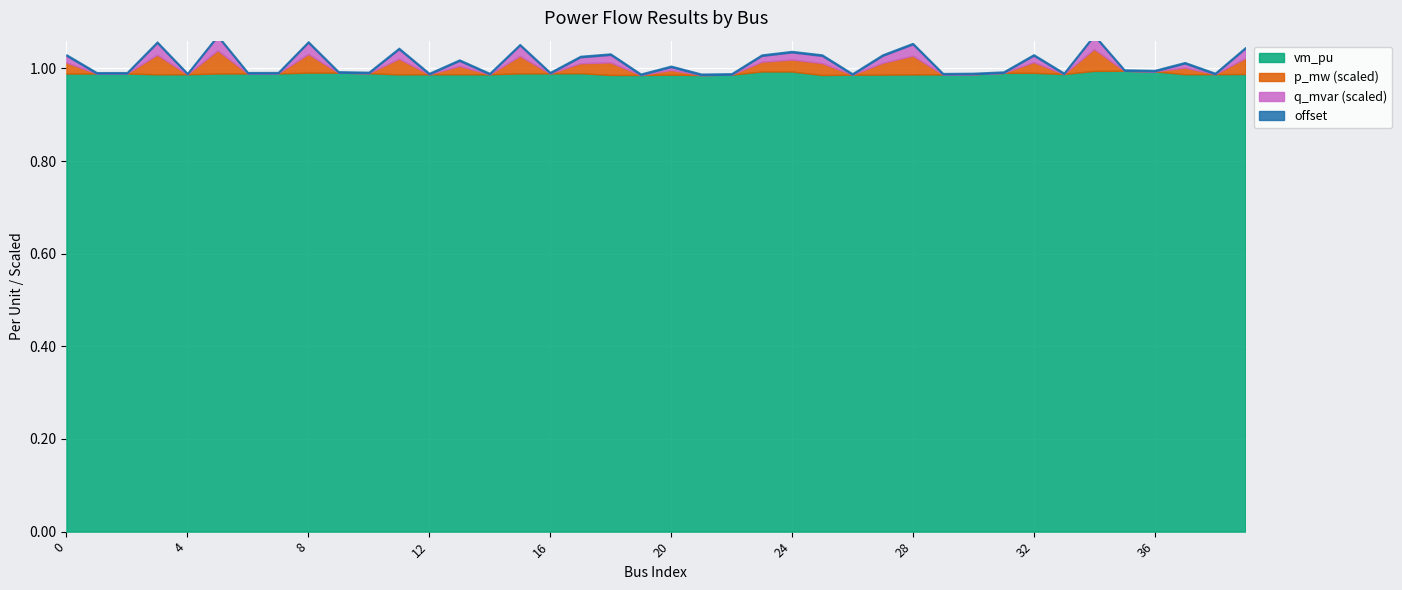

At which label is q_mvar closest to 0?

1